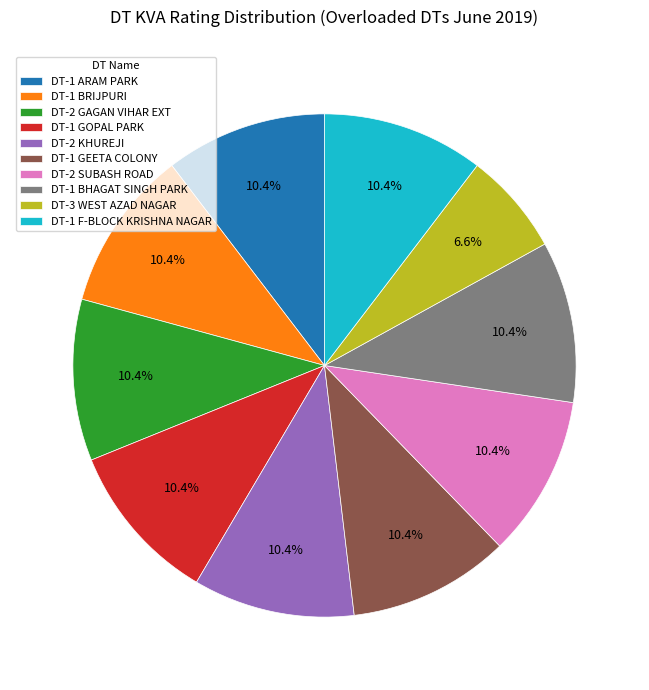

What is the smallest slice in the pie chart?

DT-3 WEST AZAD NAGAR